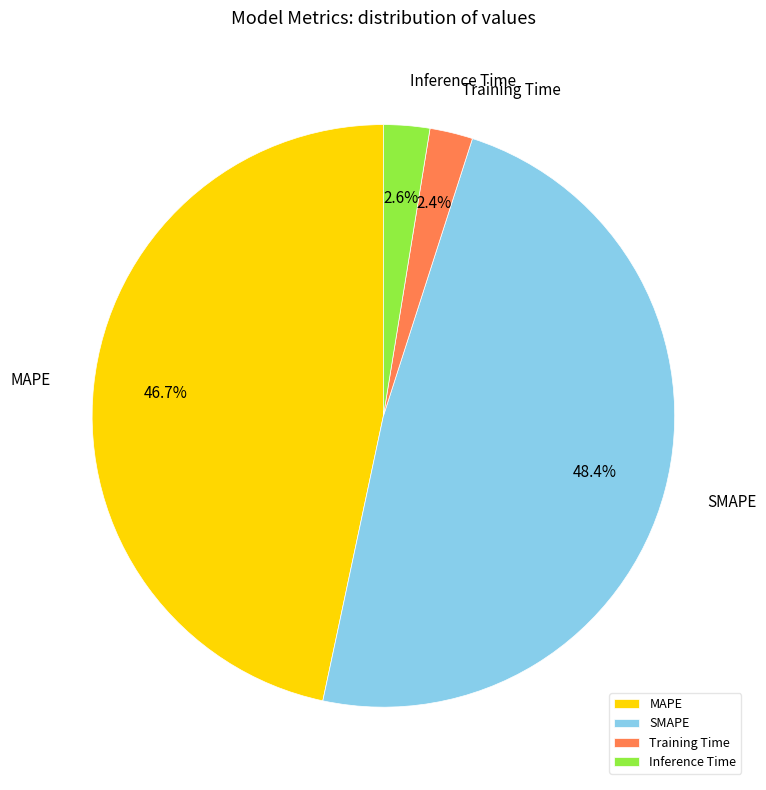

Between Inference Time and SMAPE, which is larger?

SMAPE